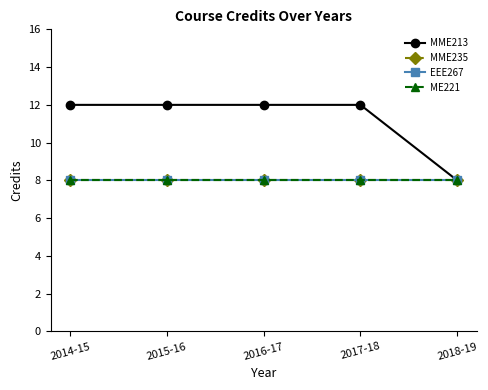

Is this an area chart (filled region under the line)?

No